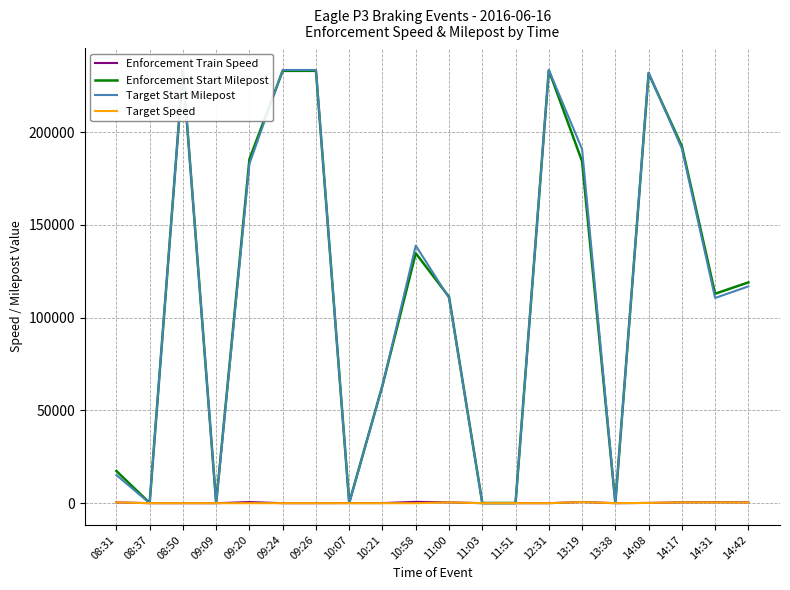

What are all the series names shown in the legend?

Enforcement Train Speed, Enforcement Start Milepost, Target Start Milepost, Target Speed